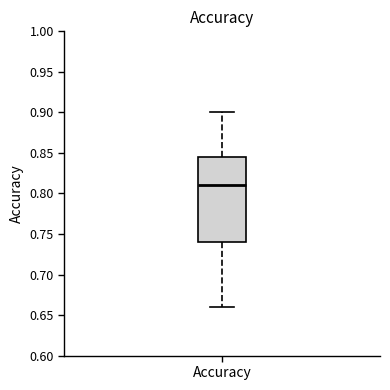

Transcribe this box plot: give where the median line is, the range the box spans, and where the two whiskers end, as read against the y-axis. The values are not printed on the chart, so give them approximately, as read against the axis.

median 0.810, box 0.740 to 0.845, whiskers 0.660 to 0.900